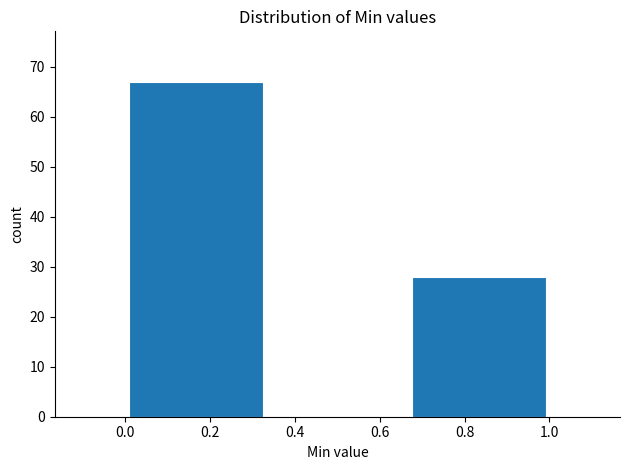

How tall is the bar that spans 0.66 to 1.00 on the x-axis? Neither the bar edges nor the heights are printed on the chart, so give them approximately, as read against the axes.

28